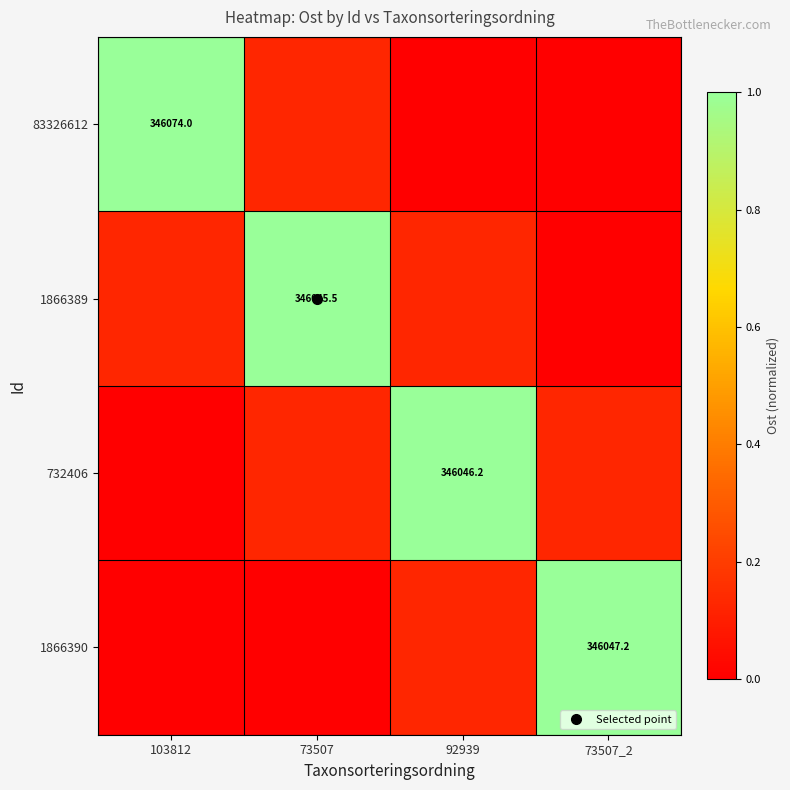

At how many categories does at least one series exceed 0?

4